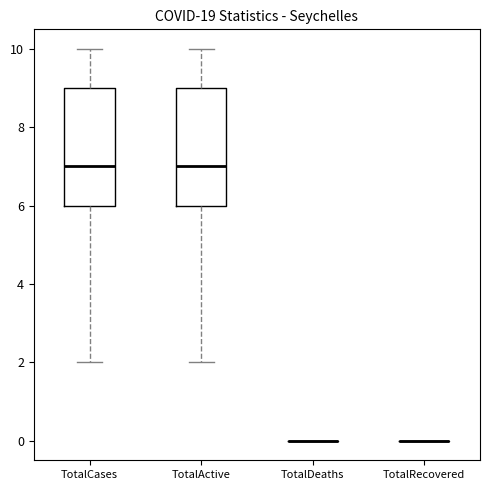

Reading left to right, transcribe this box plot: for each box, give where its median line is, the range the box spans, and where its two whiskers end, as read against the y-axis. The values are not printed on the chart, so give them approximately, as read against the axis.

TotalCases: median 7, box 6 to 9, whiskers 2 to 10
TotalActive: median 7, box 6 to 9, whiskers 2 to 10
TotalDeaths: box collapsed to a line at 0, whiskers 0 to 0
TotalRecovered: box collapsed to a line at 0, whiskers 0 to 0